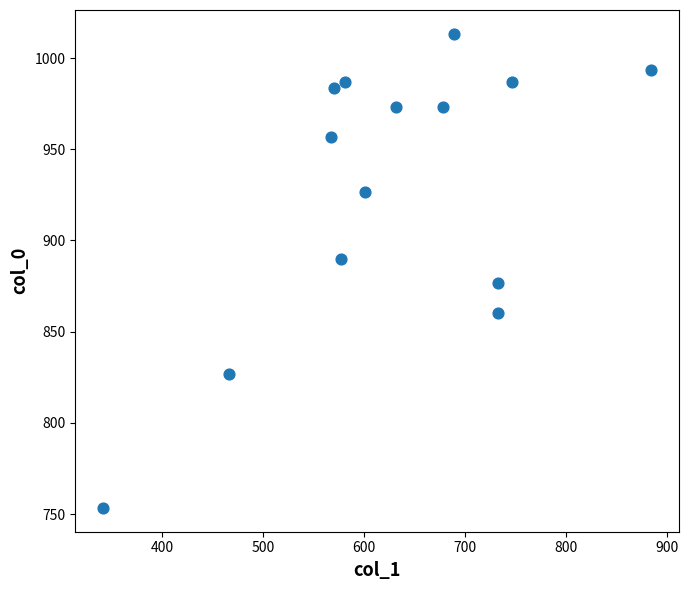

What is the range of Y values (max minus min)?

260.0